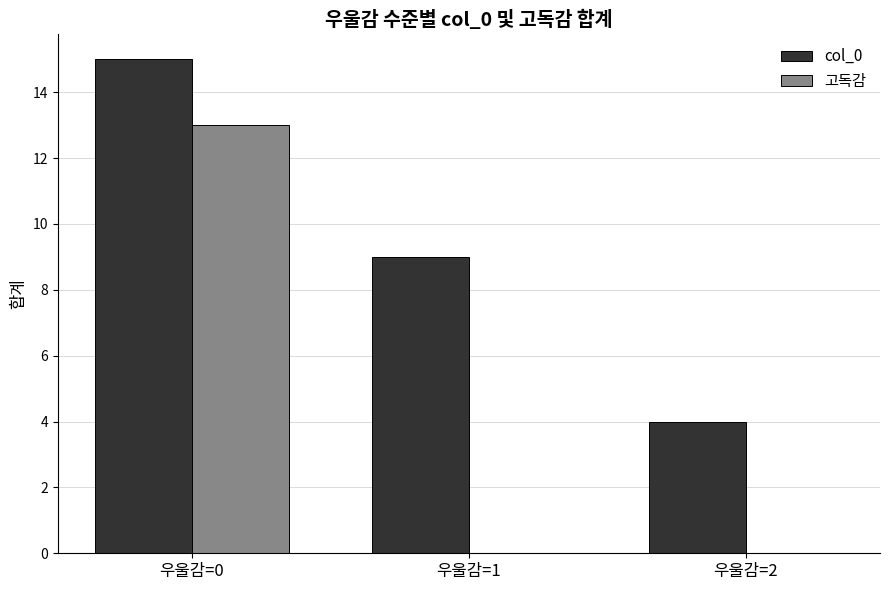

Which series has the largest total across all categories?

col_0